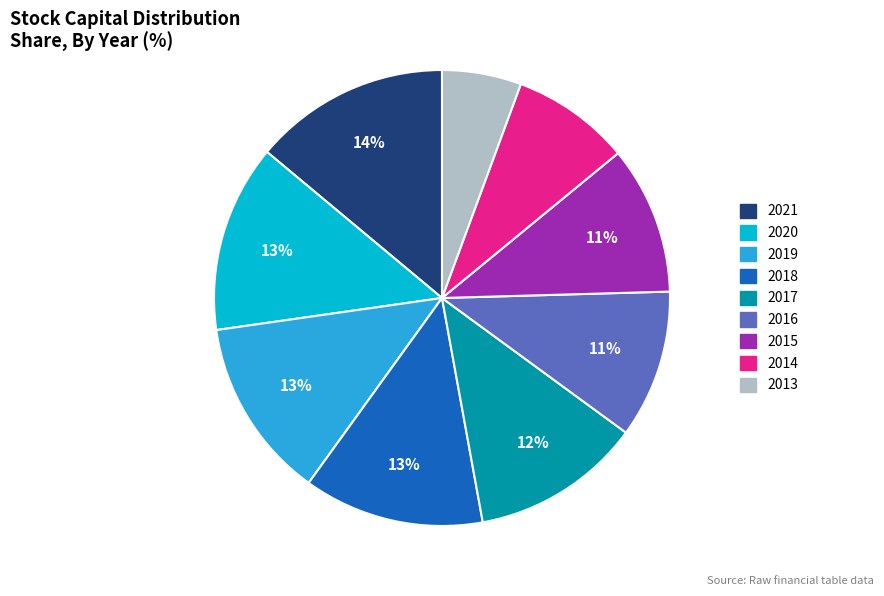

What is the smallest slice in the pie chart?

2013